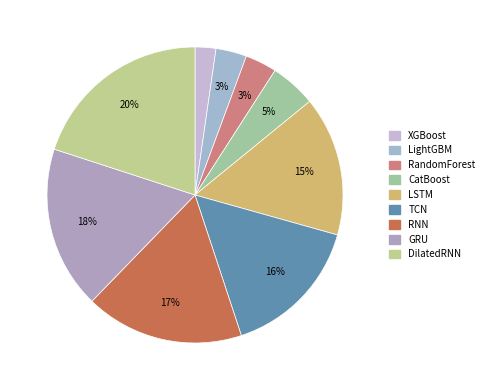

What is the largest slice in the pie chart?

DilatedRNN